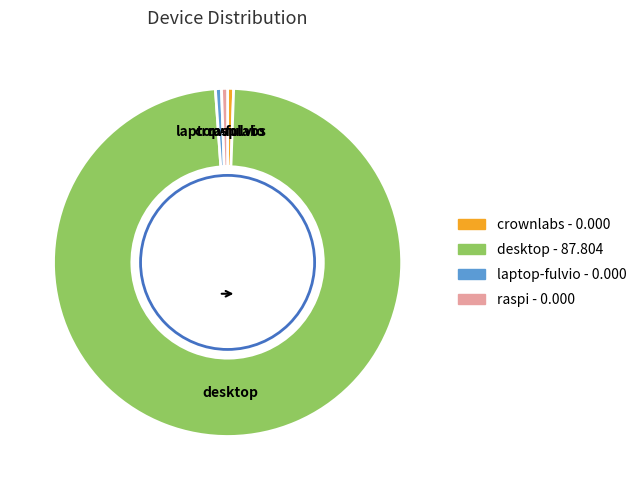

True or false: raspi accounts for 1% of the total.

True